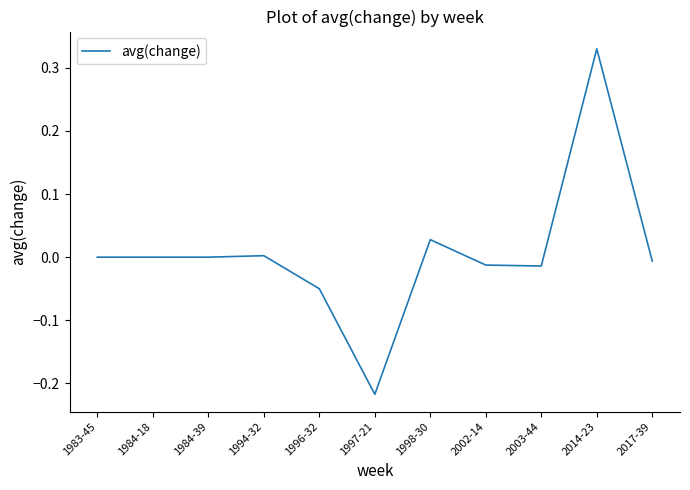

Does the chart have visible grid lines?

No